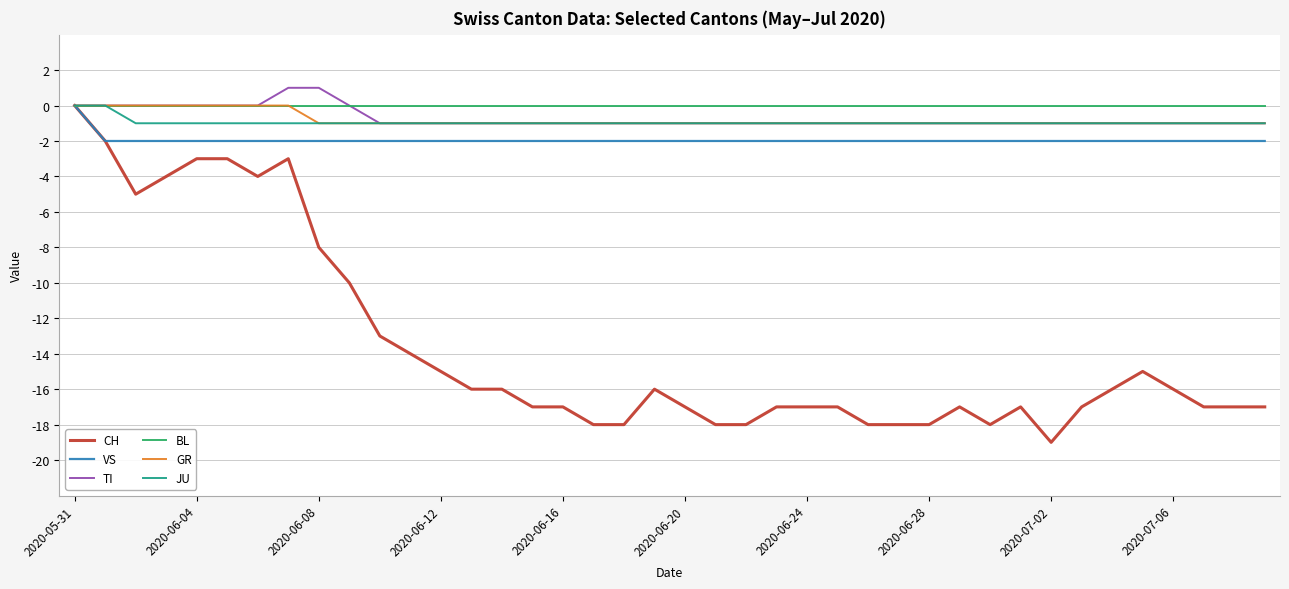

What is the smallest value displayed?

-19